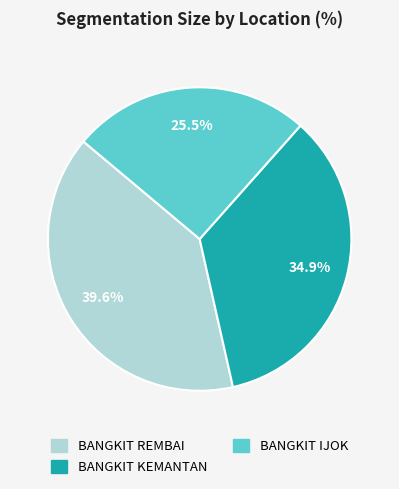

To the nearest percent, what percentage of the pie is BANGKIT KEMANTAN?

35%